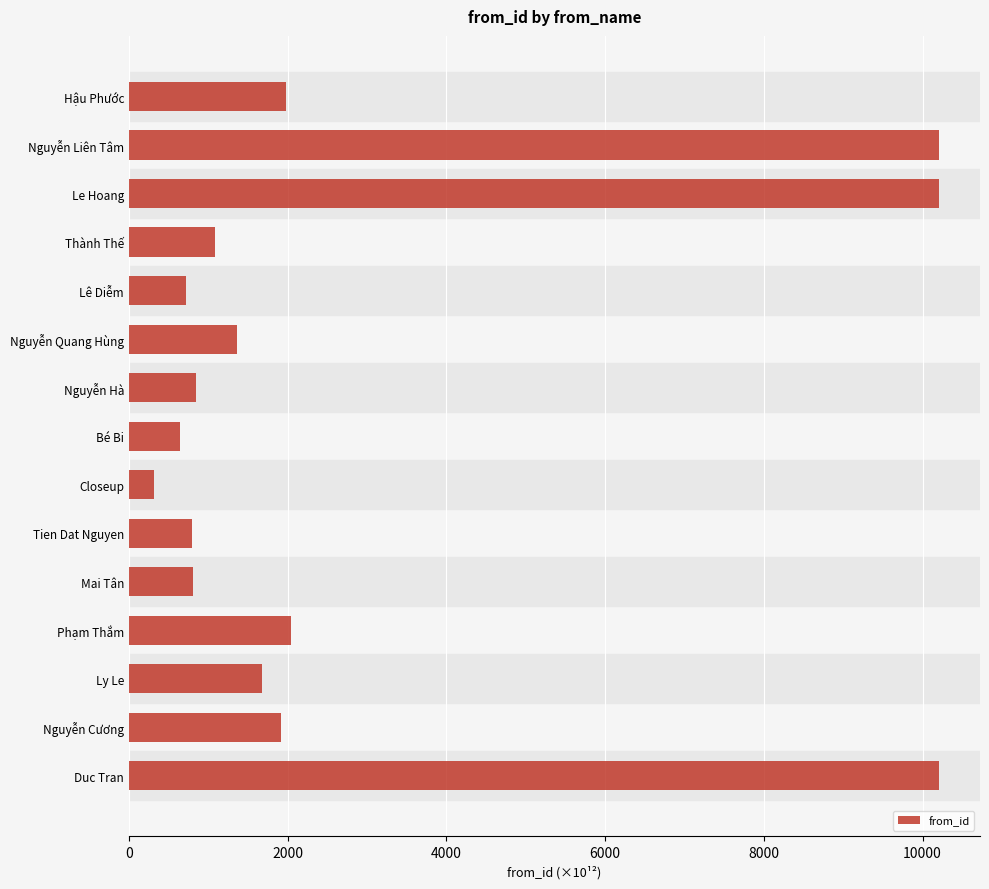

What is the label of the 5th bar from the top?

Lê Diễm